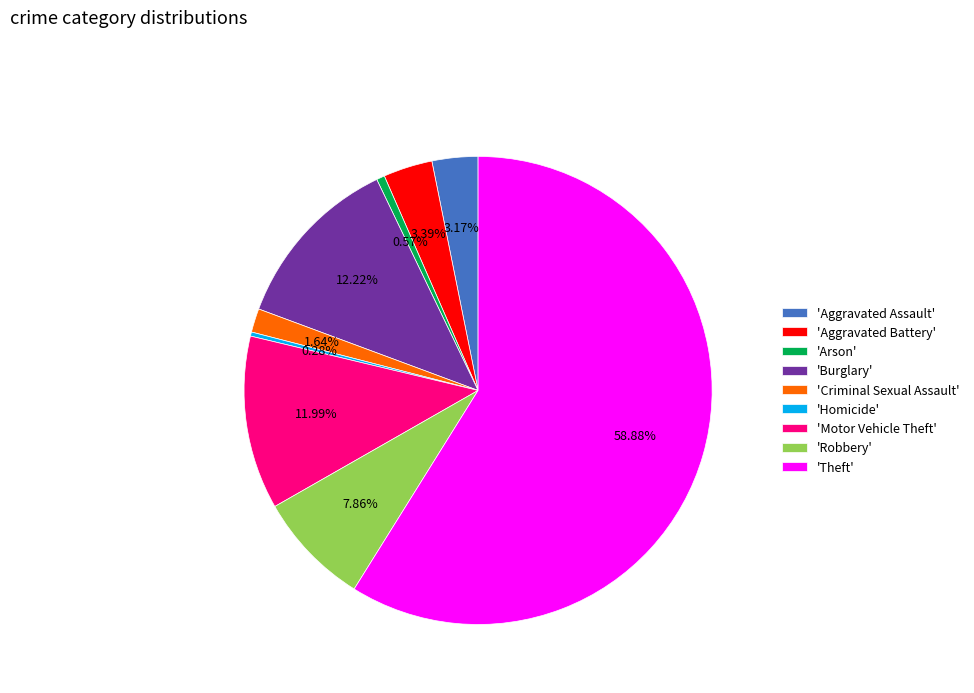

To the nearest percent, what is the average slice percentage?

11%